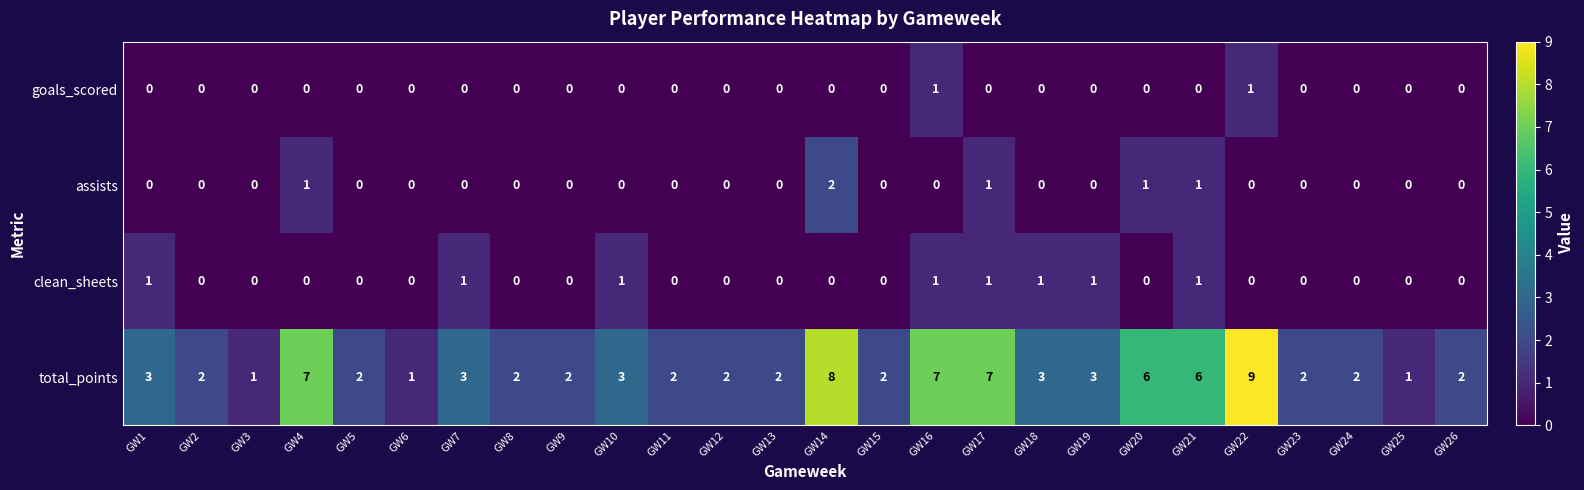

True or false: clean_sheets has a value of 1 at GW25.

False